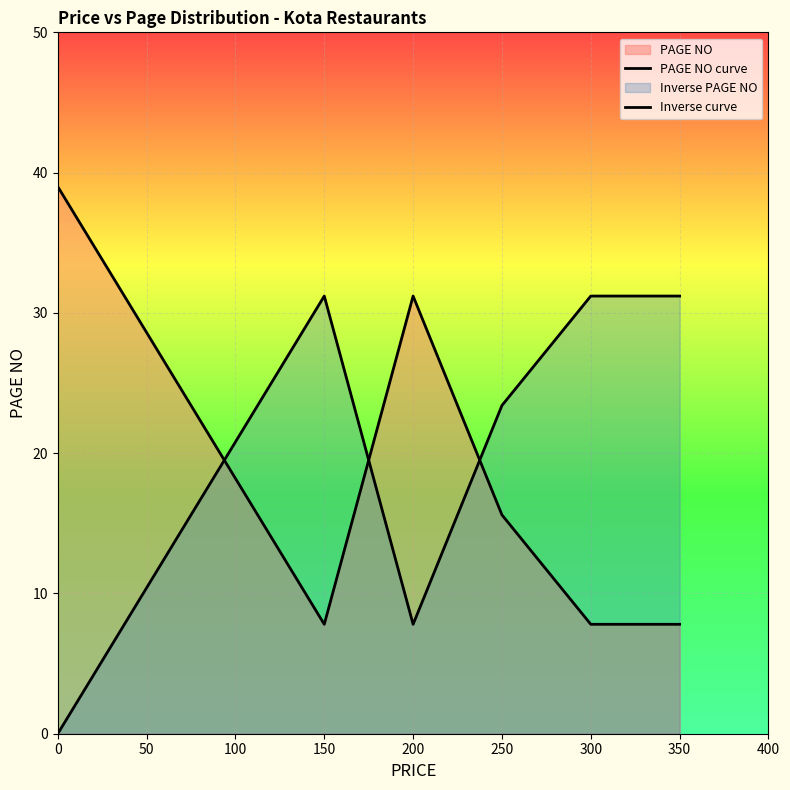

Does the chart display data point markers on the line(s)?

No